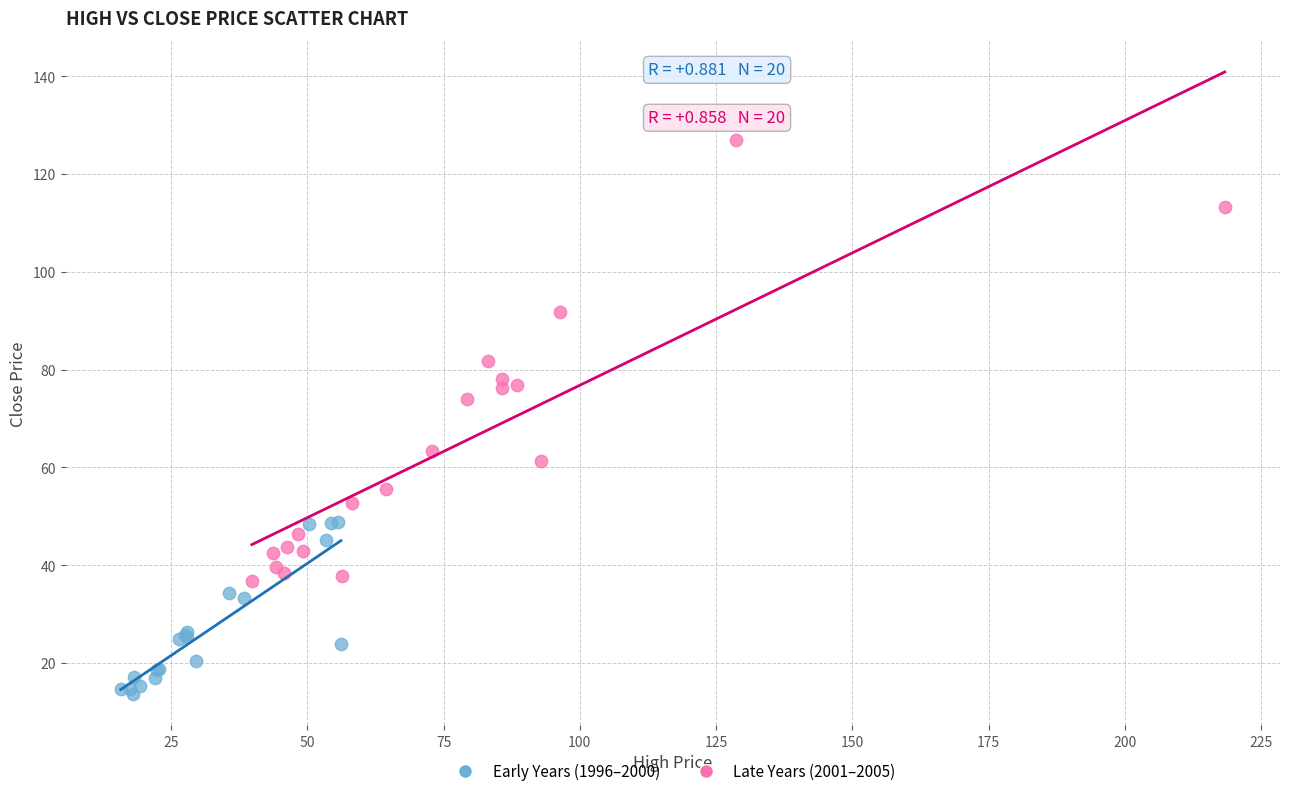

Which series has the widest spread of Y values?

Late Years (2001–2005)